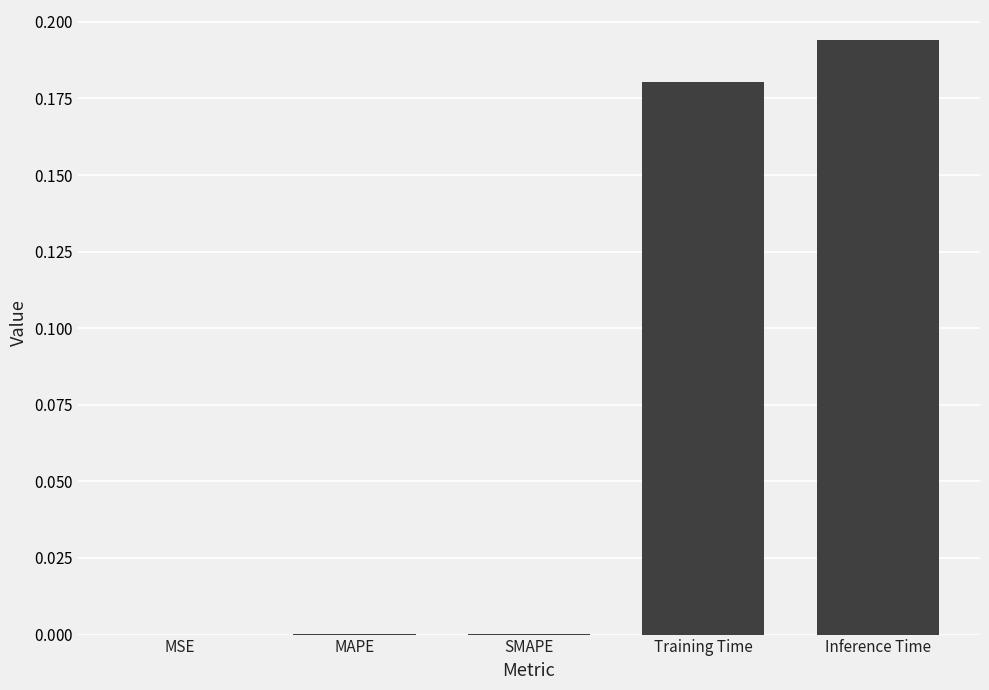

Rank the categories by value from lowest to highest.

MSE, MAPE, SMAPE, Training Time, Inference Time